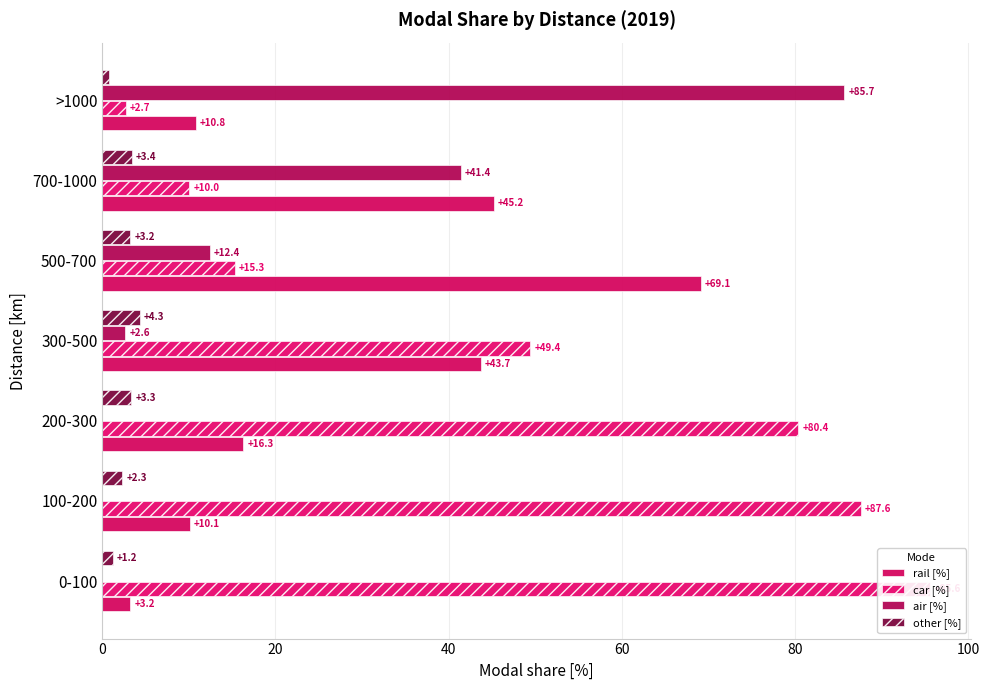

The other [%] series shows 1.6 at 500-700. True or false?

False